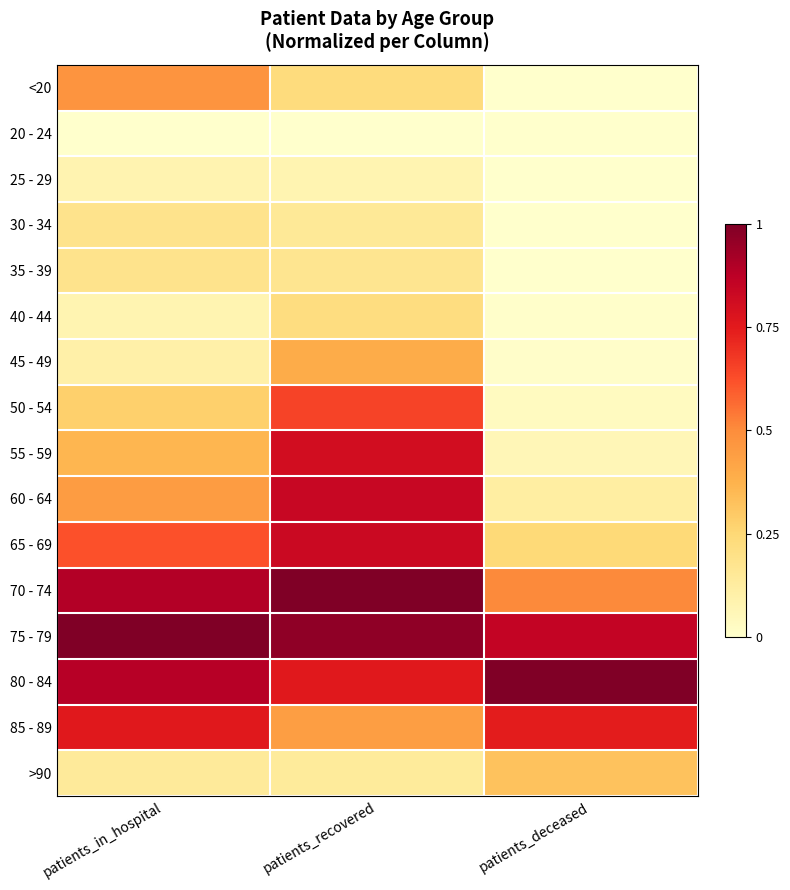

What is the greatest value displayed?

1.0